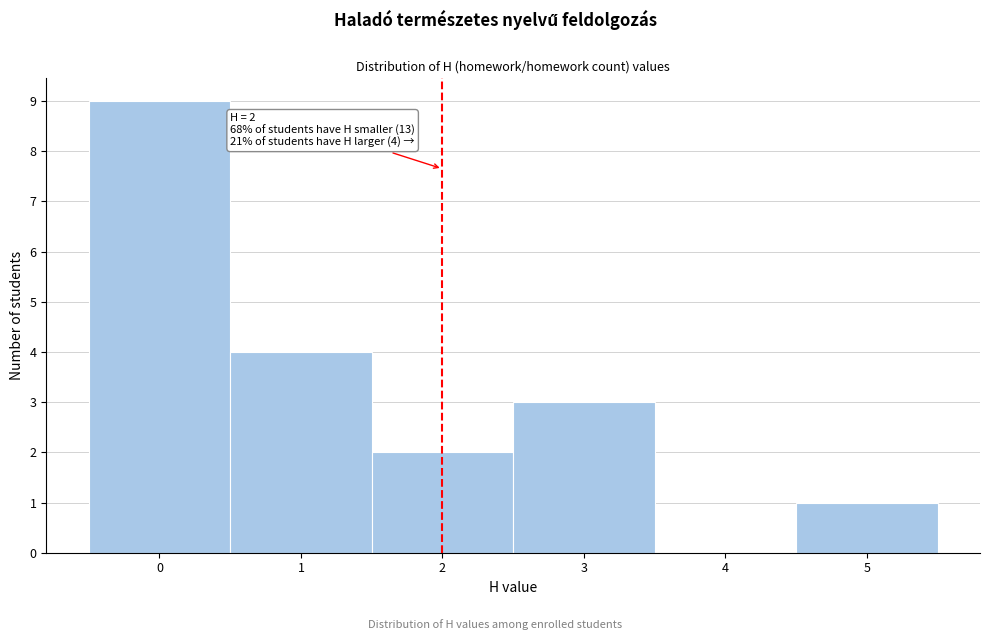

Which range on the x-axis has the tallest bar?

-0.5 to 0.5